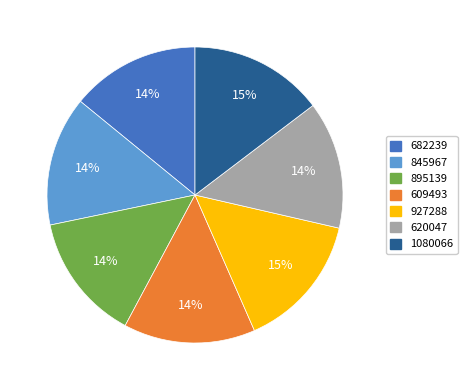

Count the number of slices in the pie.

7